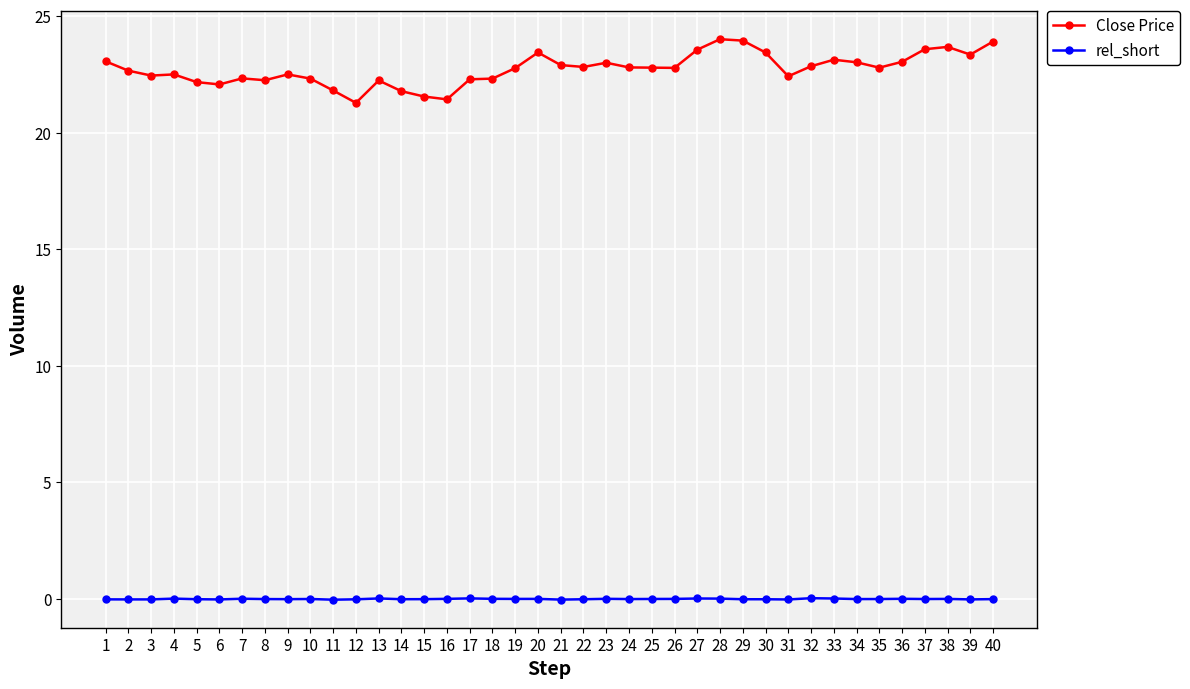

Which series has the largest total across all categories?

Close Price